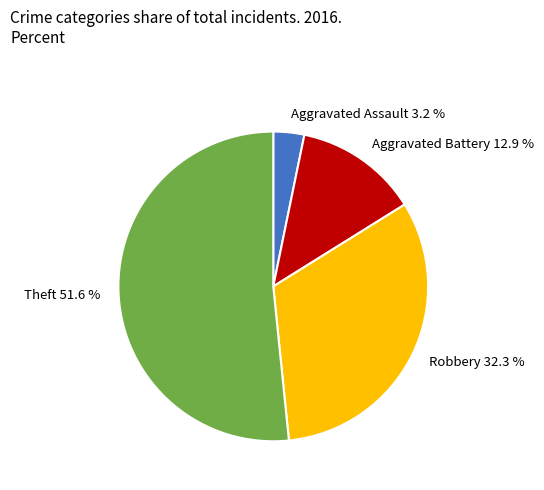

Is Aggravated Battery the majority of the pie?

No